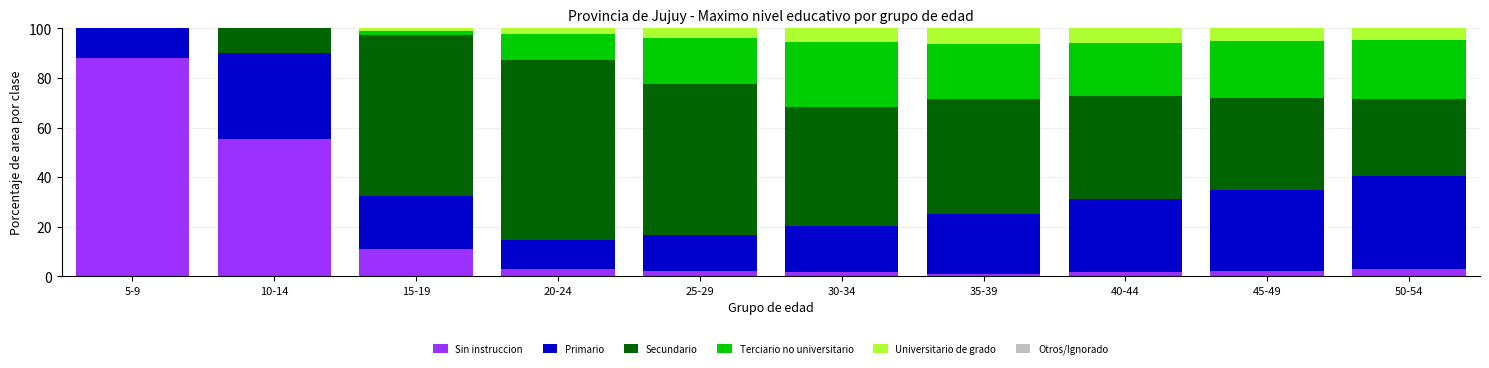

Which category has the highest value in the Sin instruccion series?

5-9